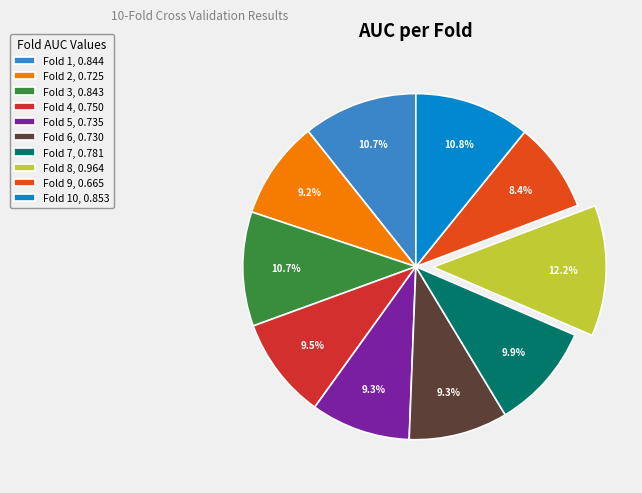

Is there a majority slice in this chart?

No